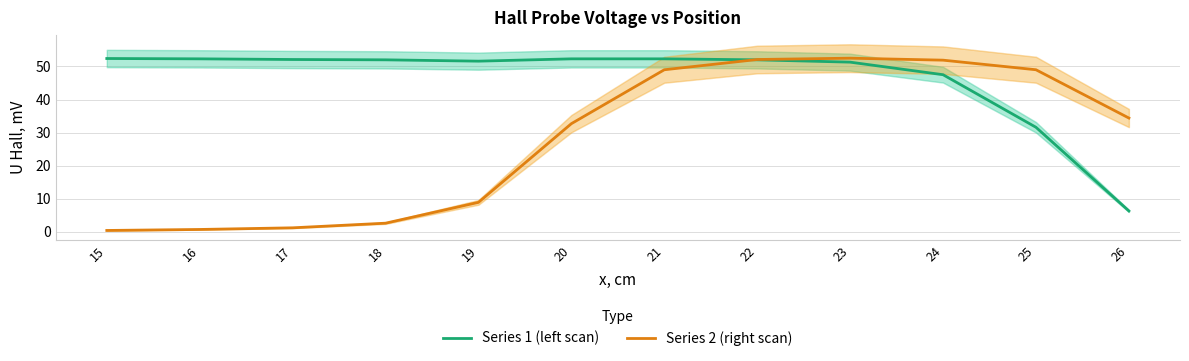

Is the value of Series 1 (left scan) at 15 greater than the value of Series 2 (right scan) at 25?

Yes